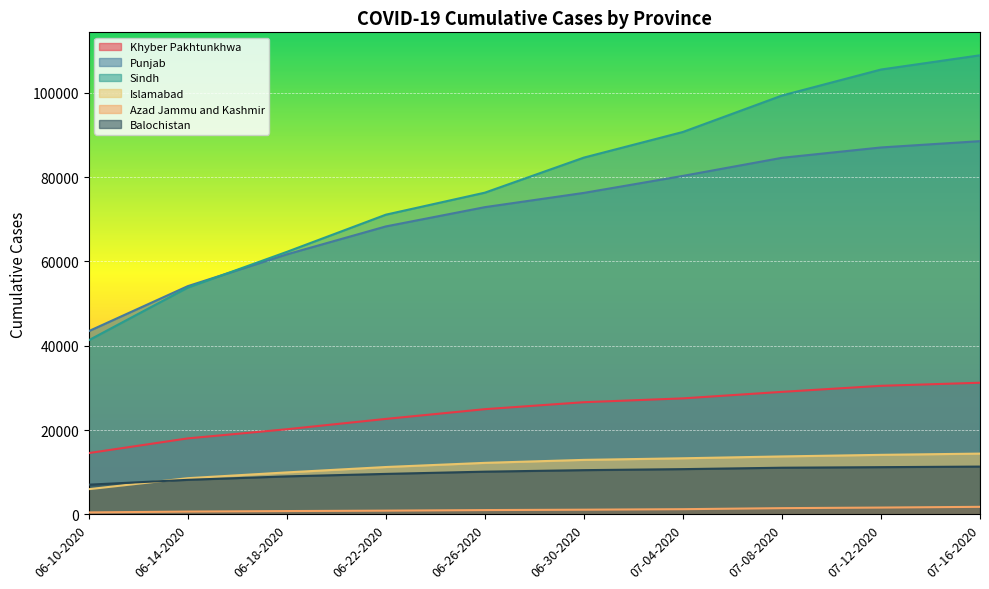

True or false: Azad Jammu and Kashmir and Khyber Pakhtunkhwa cross at least once.

False